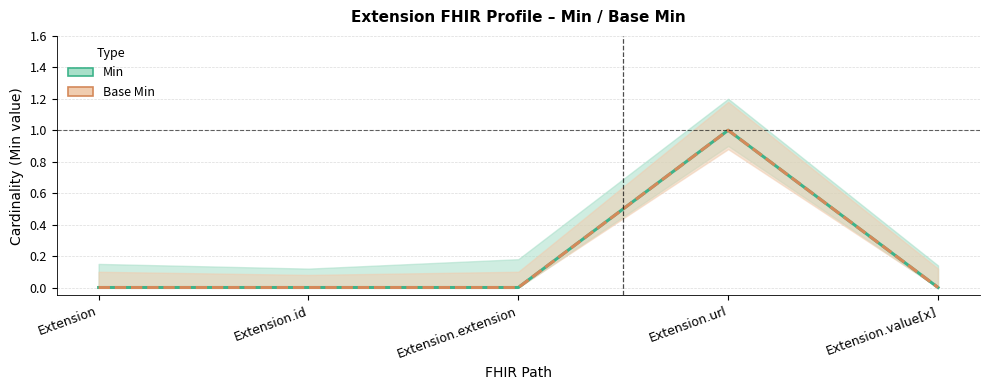

Is the value of Min at Extension.url greater than the value of Base Min at Extension.extension?

Yes